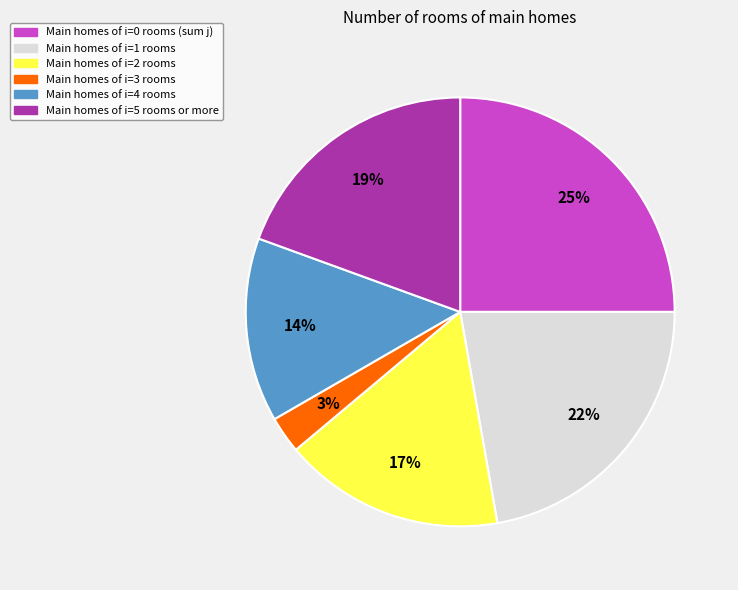

To the nearest percent, what is the difference between the largest and smallest slice percentages?

22%